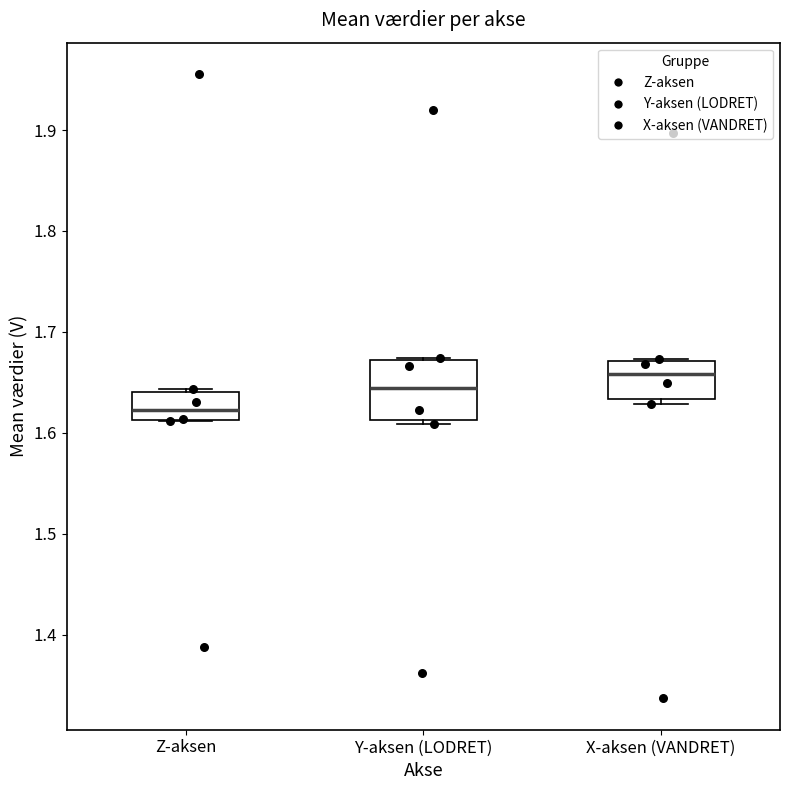

Which box is the tallest, from its lower edge to its upper edge?

Y-aksen (LODRET)